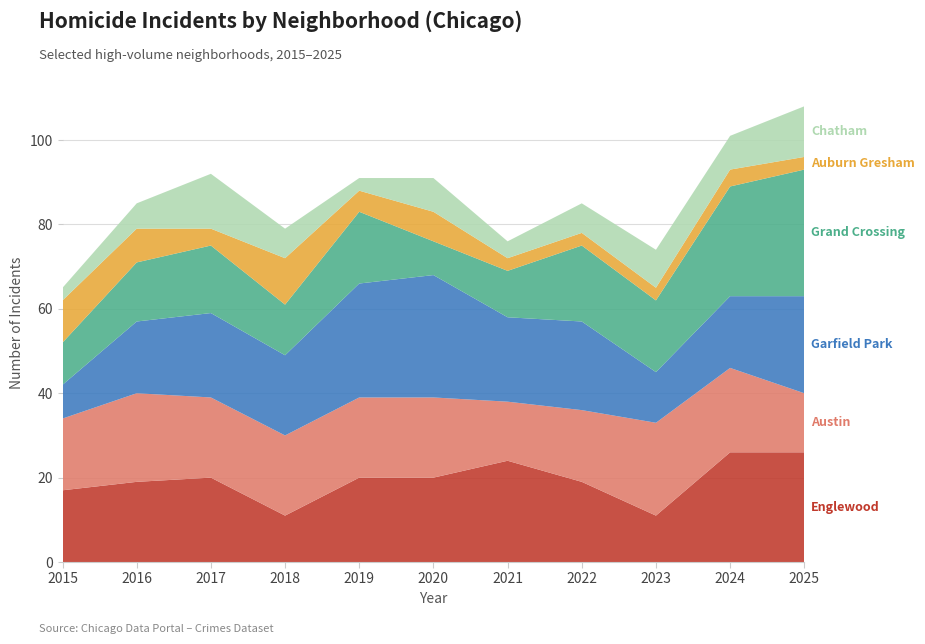

Reading left to right, what are all the values shown in this chart?

Englewood: 17	19	20	11	20	20	24	19	11	26	26
Austin: 17	21	19	19	19	19	14	17	22	20	14
Garfield Park: 8	17	20	19	27	29	20	21	12	17	23
Grand Crossing: 10	14	16	12	17	8	11	18	17	26	30
Auburn Gresham: 10	8	4	11	5	7	3	3	3	4	3
Chatham: 3	6	13	7	3	8	4	7	9	8	12